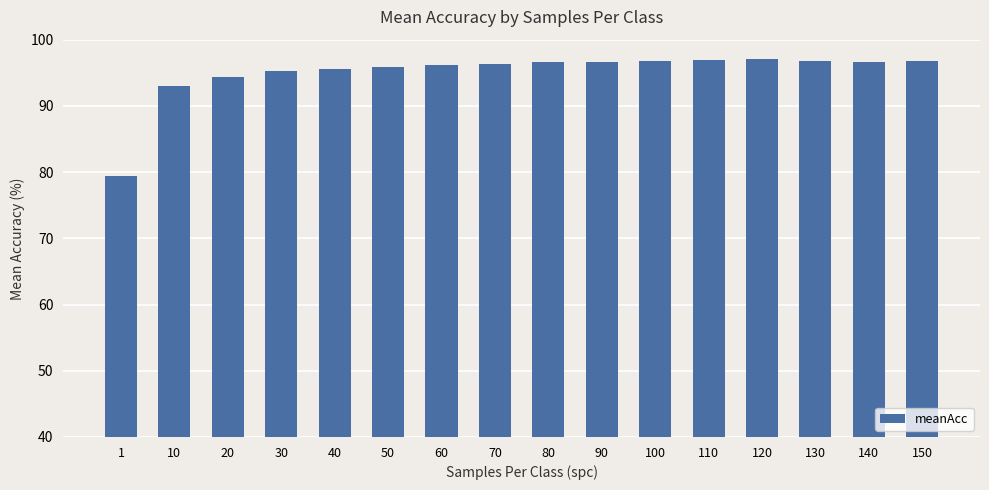

What is the value of the 11th bar from the left?

96.7